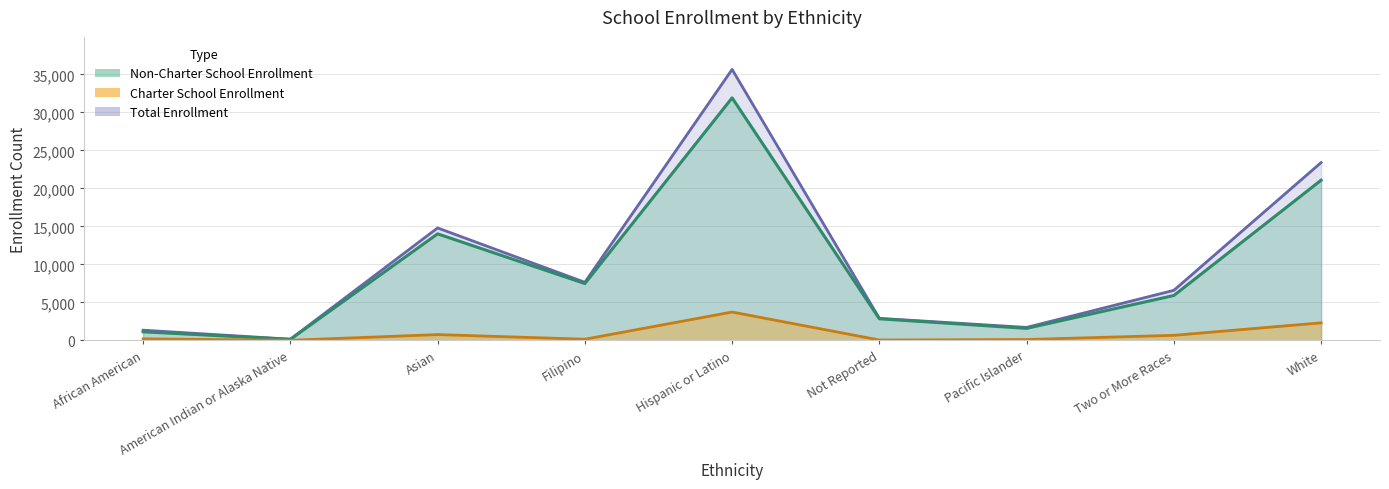

Which series has the largest total across all categories?

Total Enrollment